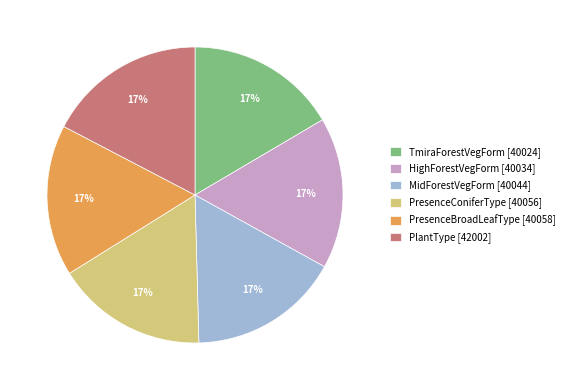

To the nearest percent, what percentage of the pie is MidForestVegForm [40044]?

17%